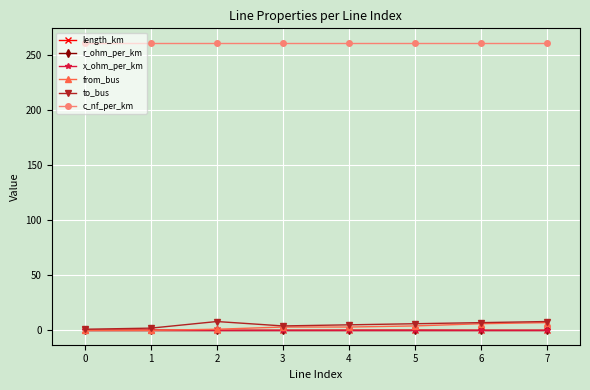

What is the value of the to_bus point at the 5th from the left?

5.0